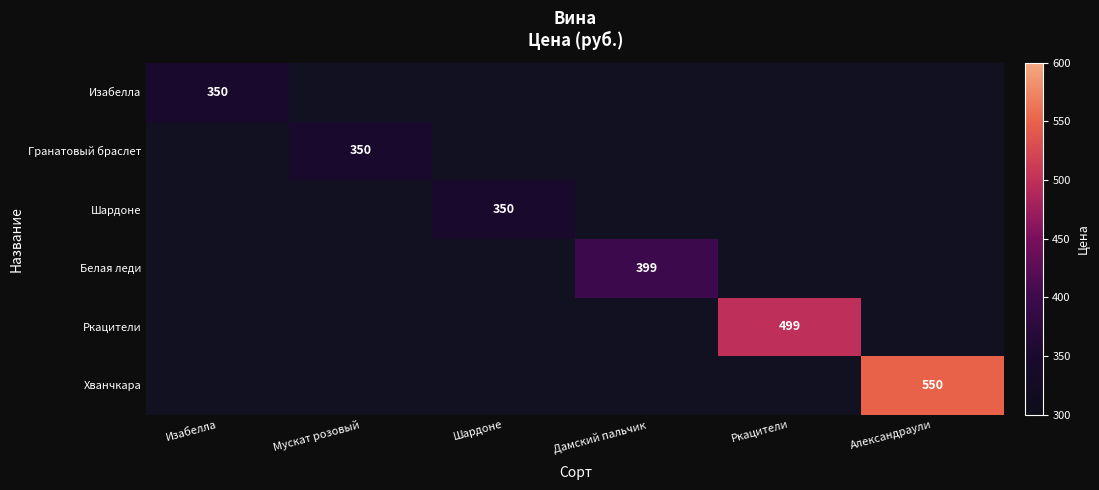

True or false: Шардоне has a value of 201 at Шардоне.

False